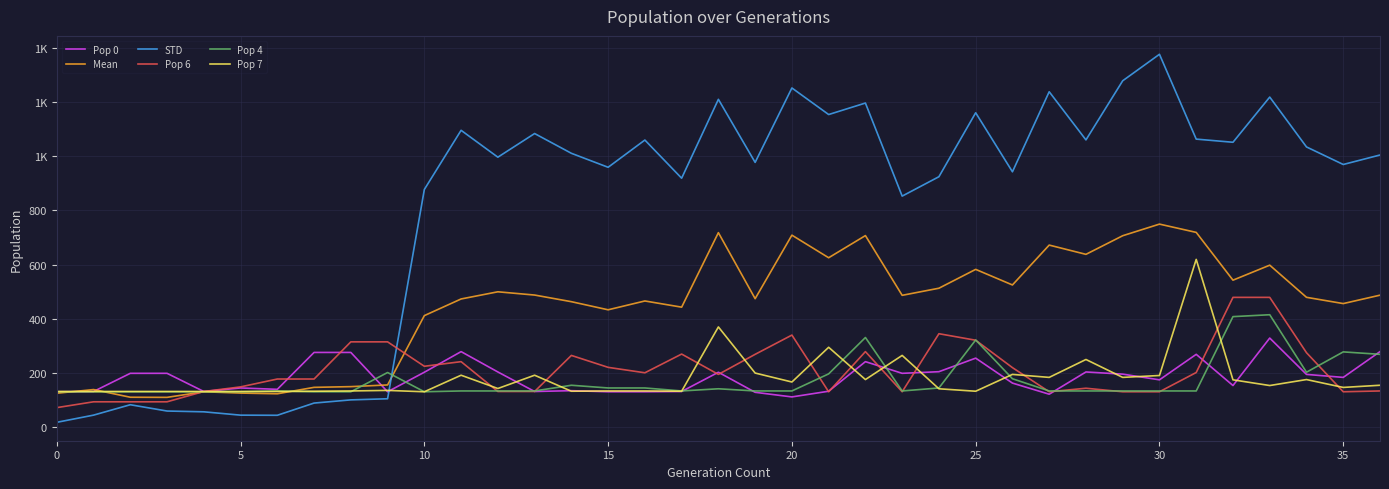

Is this an area chart (filled region under the line)?

No